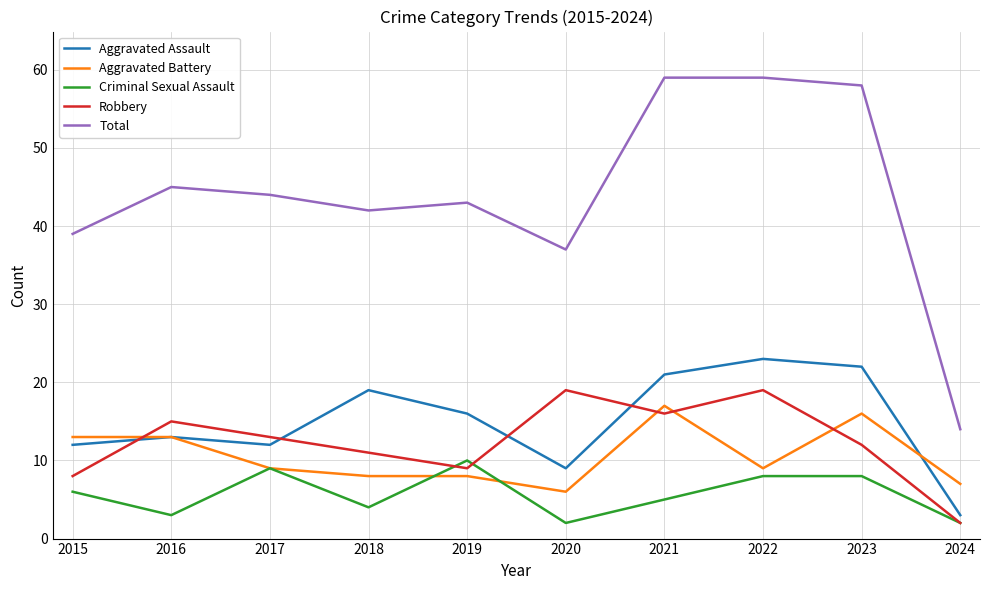

What is the minimum value for Criminal Sexual Assault?

2